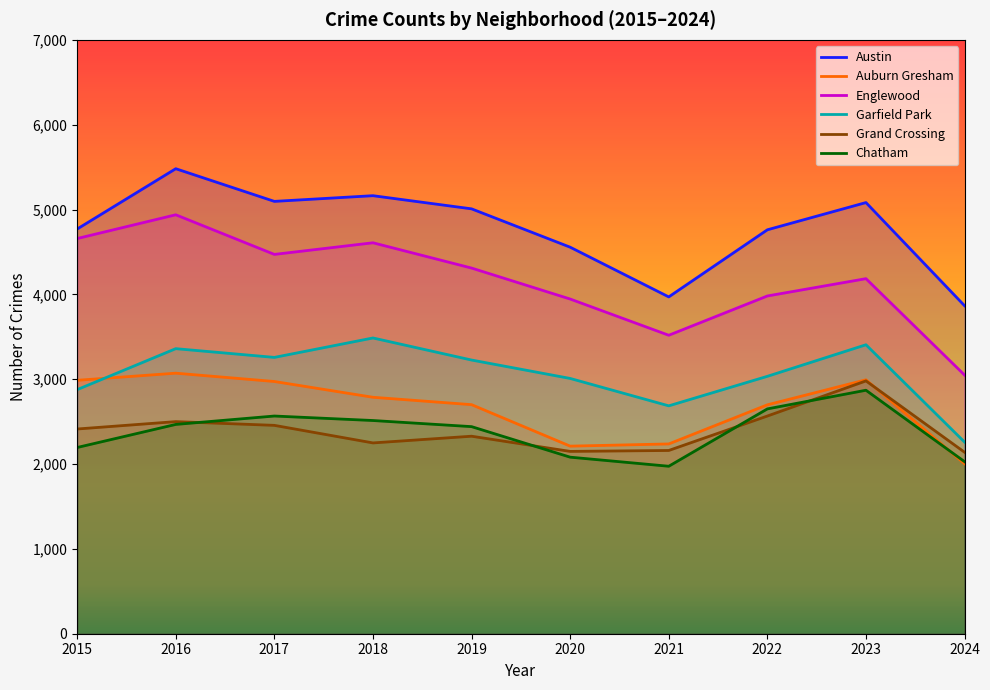

Where is the first local minimum for Chatham?

2021